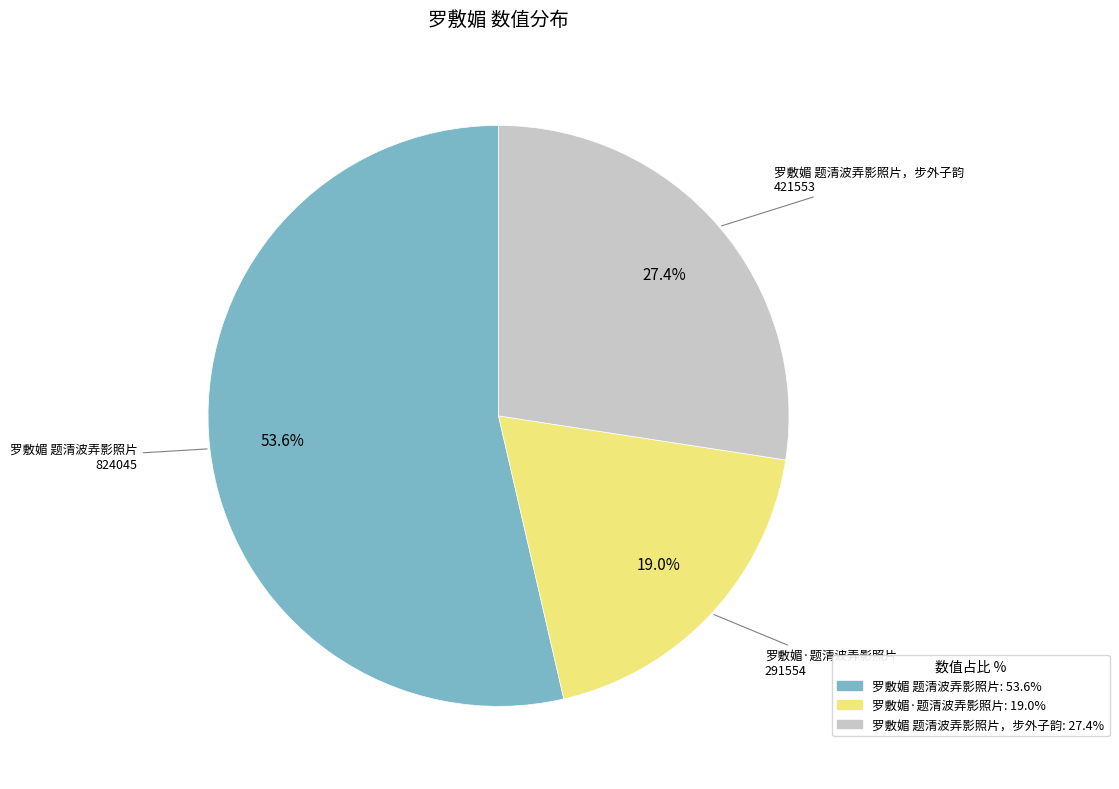

Is there any slice that represents more than half of the pie?

Yes